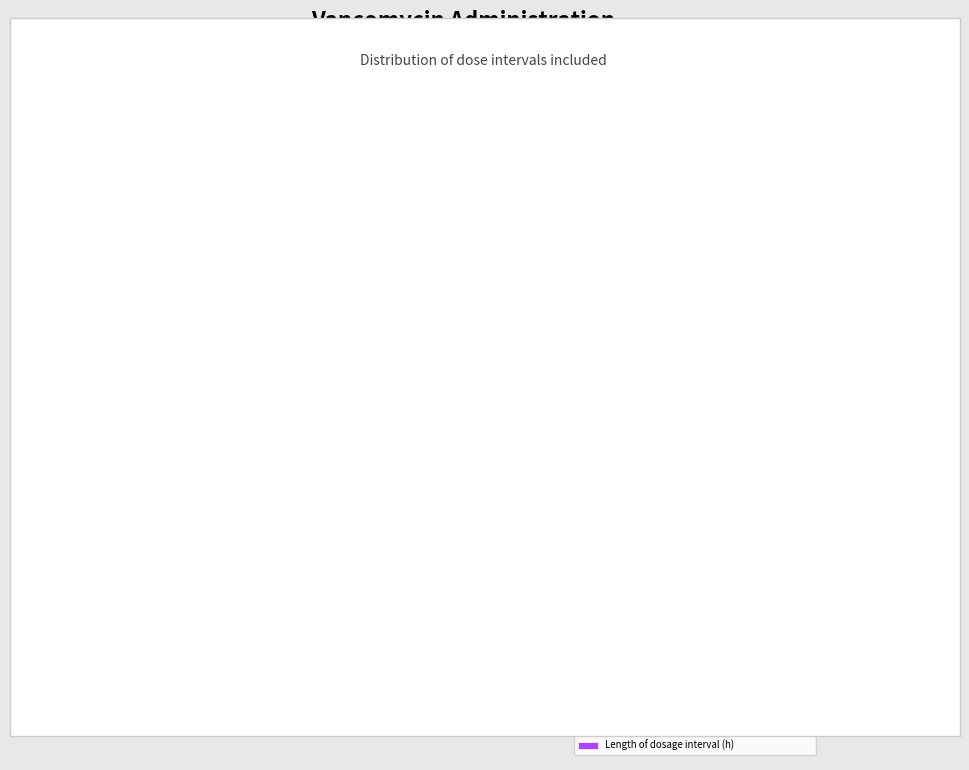

To the nearest percent, what portion does Vancomycin serum peak TDM level (mg/L) represent?

15%